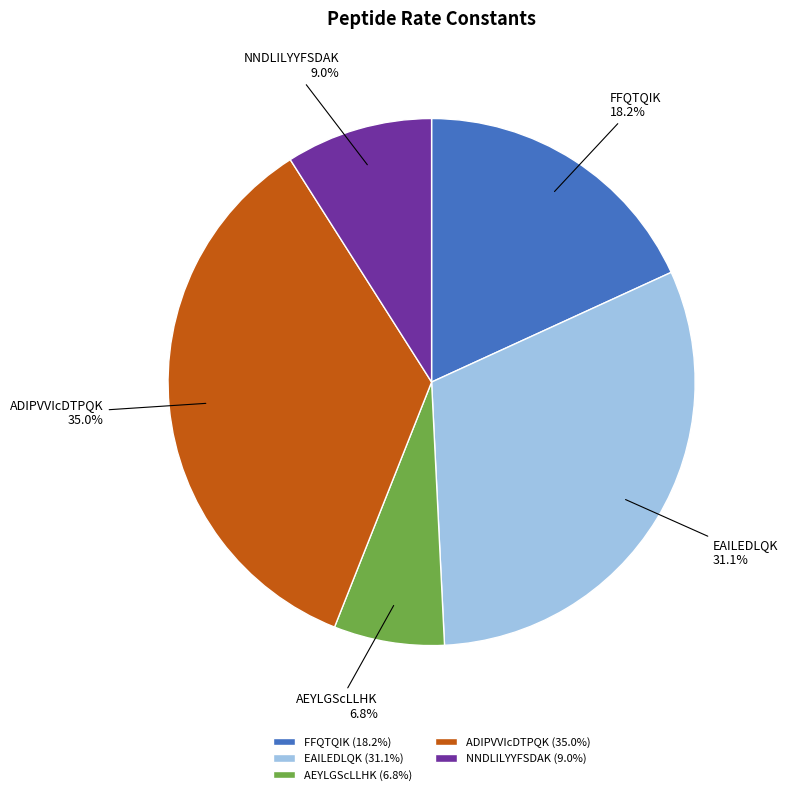

Combined, do AEYLGScLLHK and FFQTQIK account for over 50%?

No